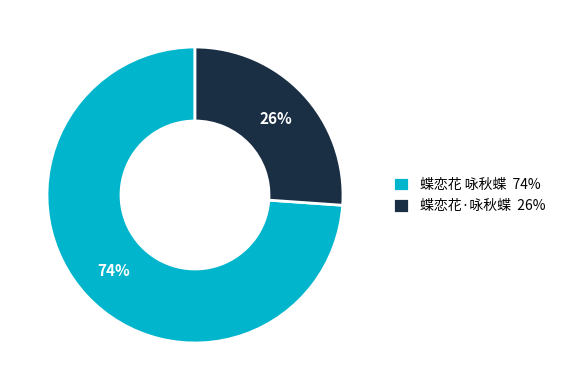

To the nearest percent, what is the combined percentage of 蝶恋花·咏秋蝶 and 蝶恋花 咏秋蝶?

100%